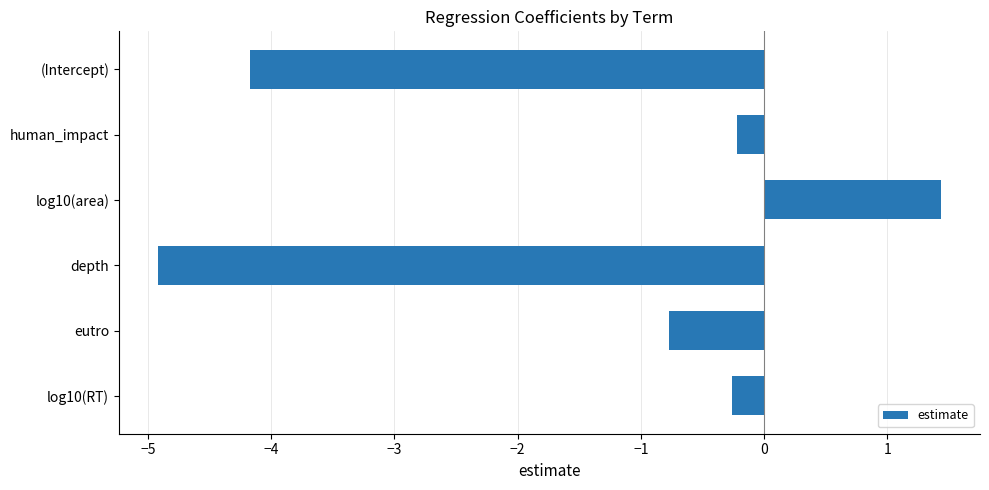

What is the approximate value at depth?

-4.9